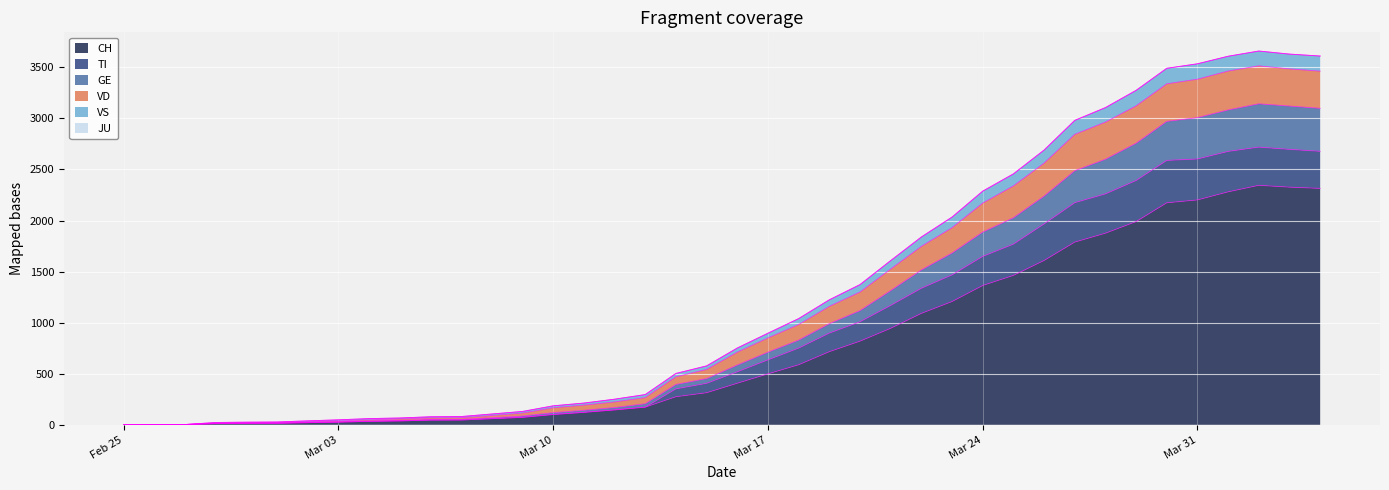

What is the maximum value for CH?

2345